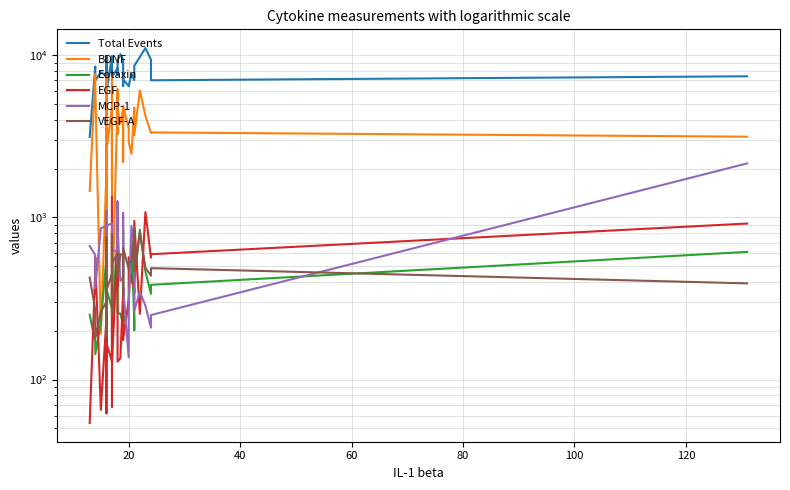

Is this an area chart (filled region under the line)?

No